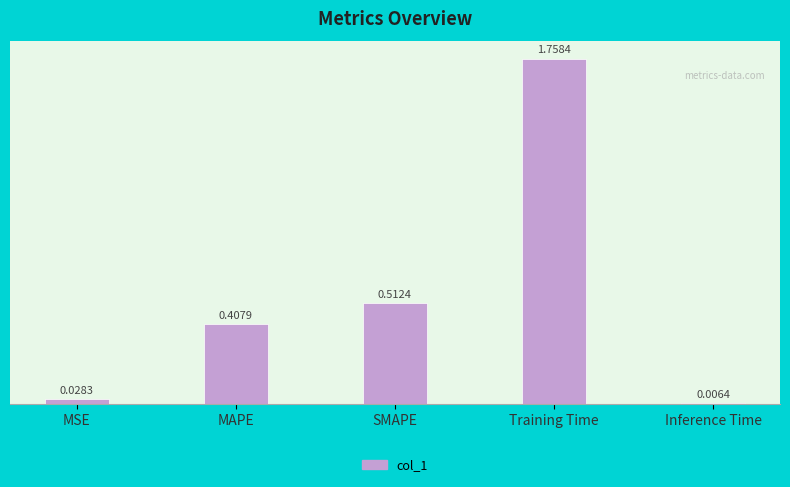

What is the difference between the maximum and second lowest values?

1.7